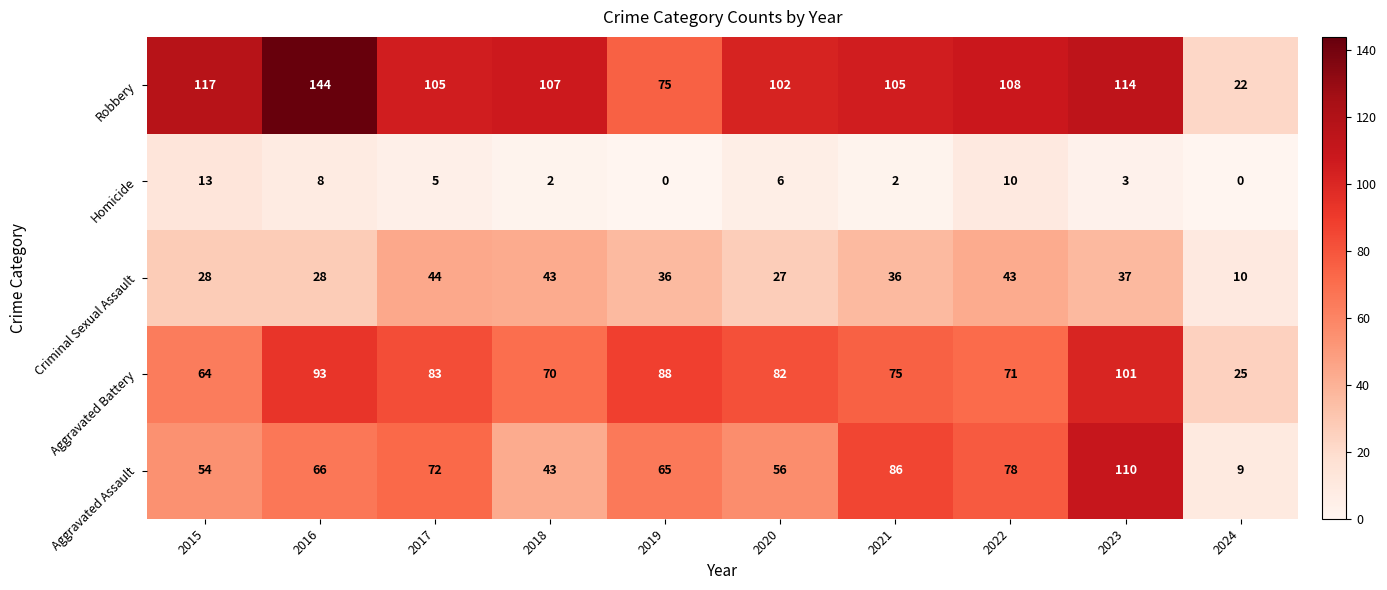

Where does the Robbery series first go above 107?

2015